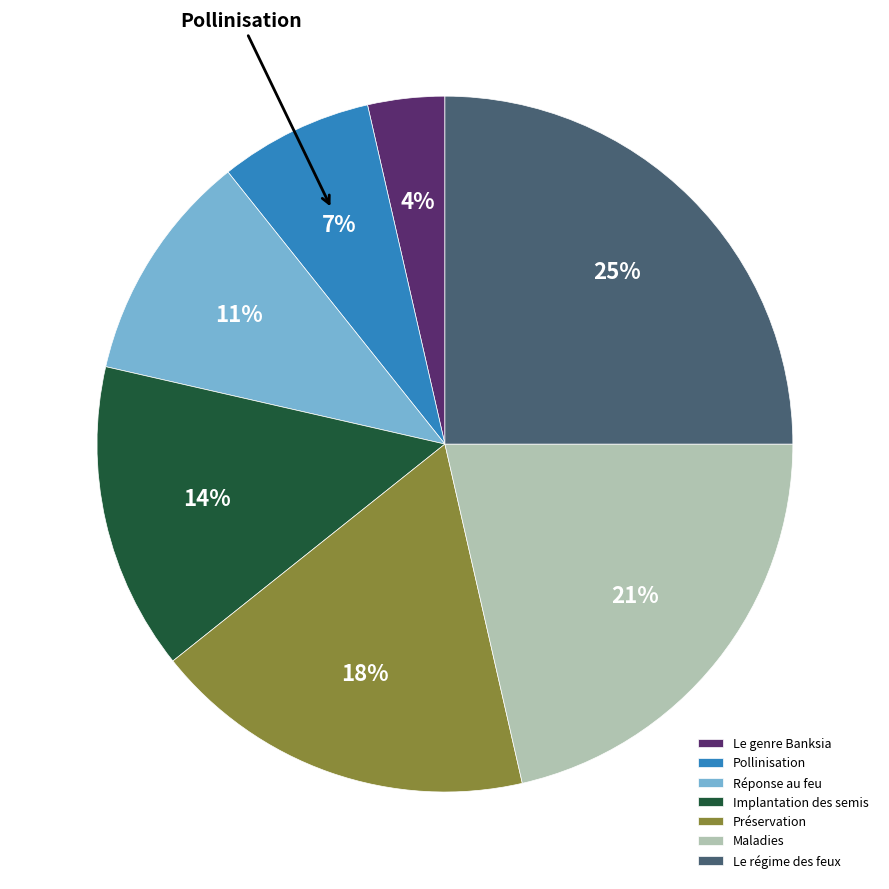

The Maladies slice represents 21% of the pie. True or false?

True